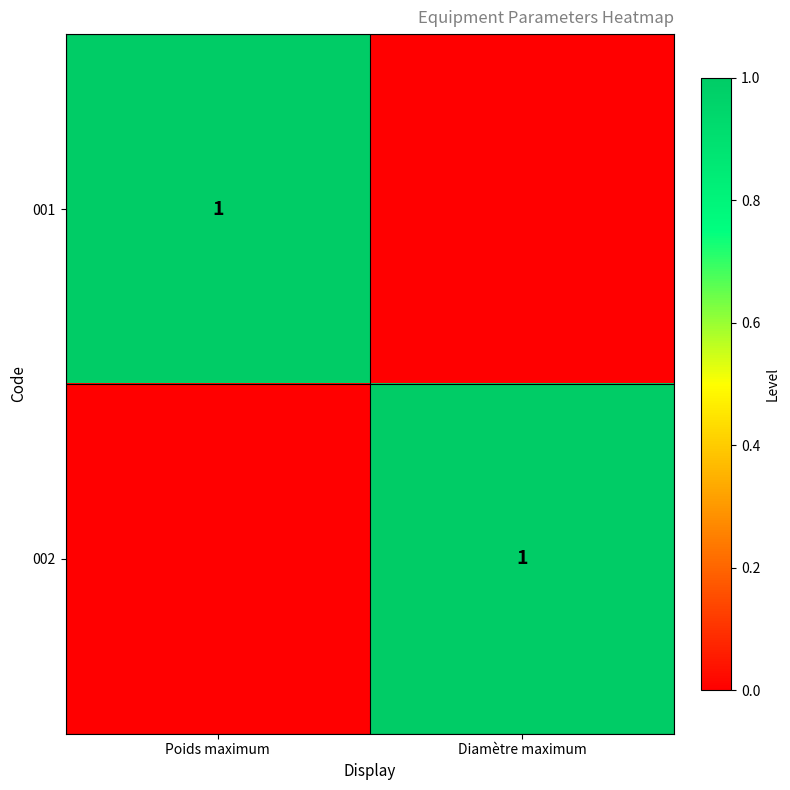

The value of 001 at Poids maximum is 2. True or false?

False